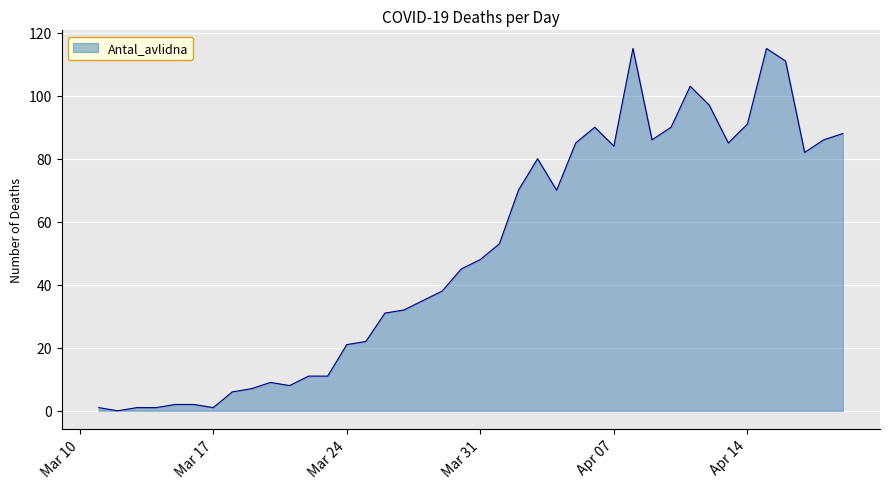

What is the maximum value shown in the chart?

115